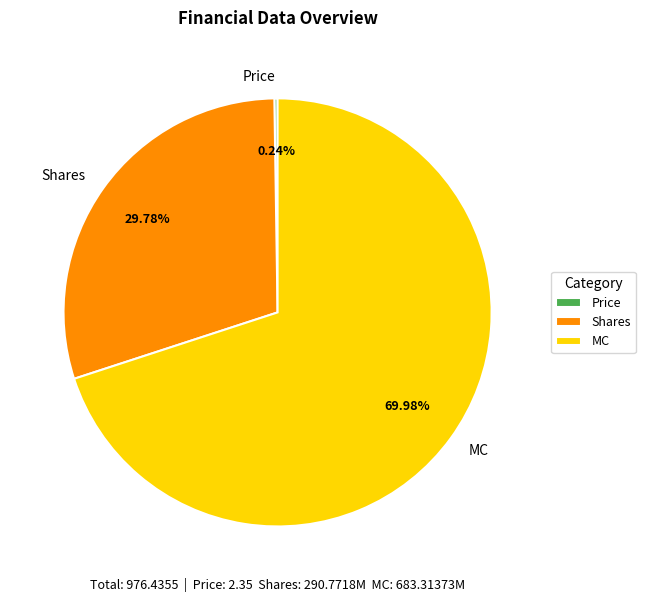

What is the largest slice in the pie chart?

MC